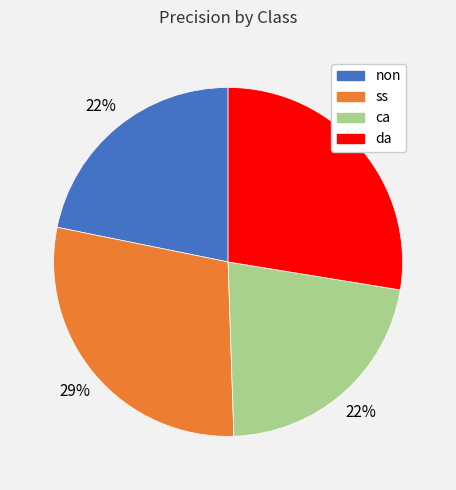

Is the sum of da and ss greater than half?

Yes